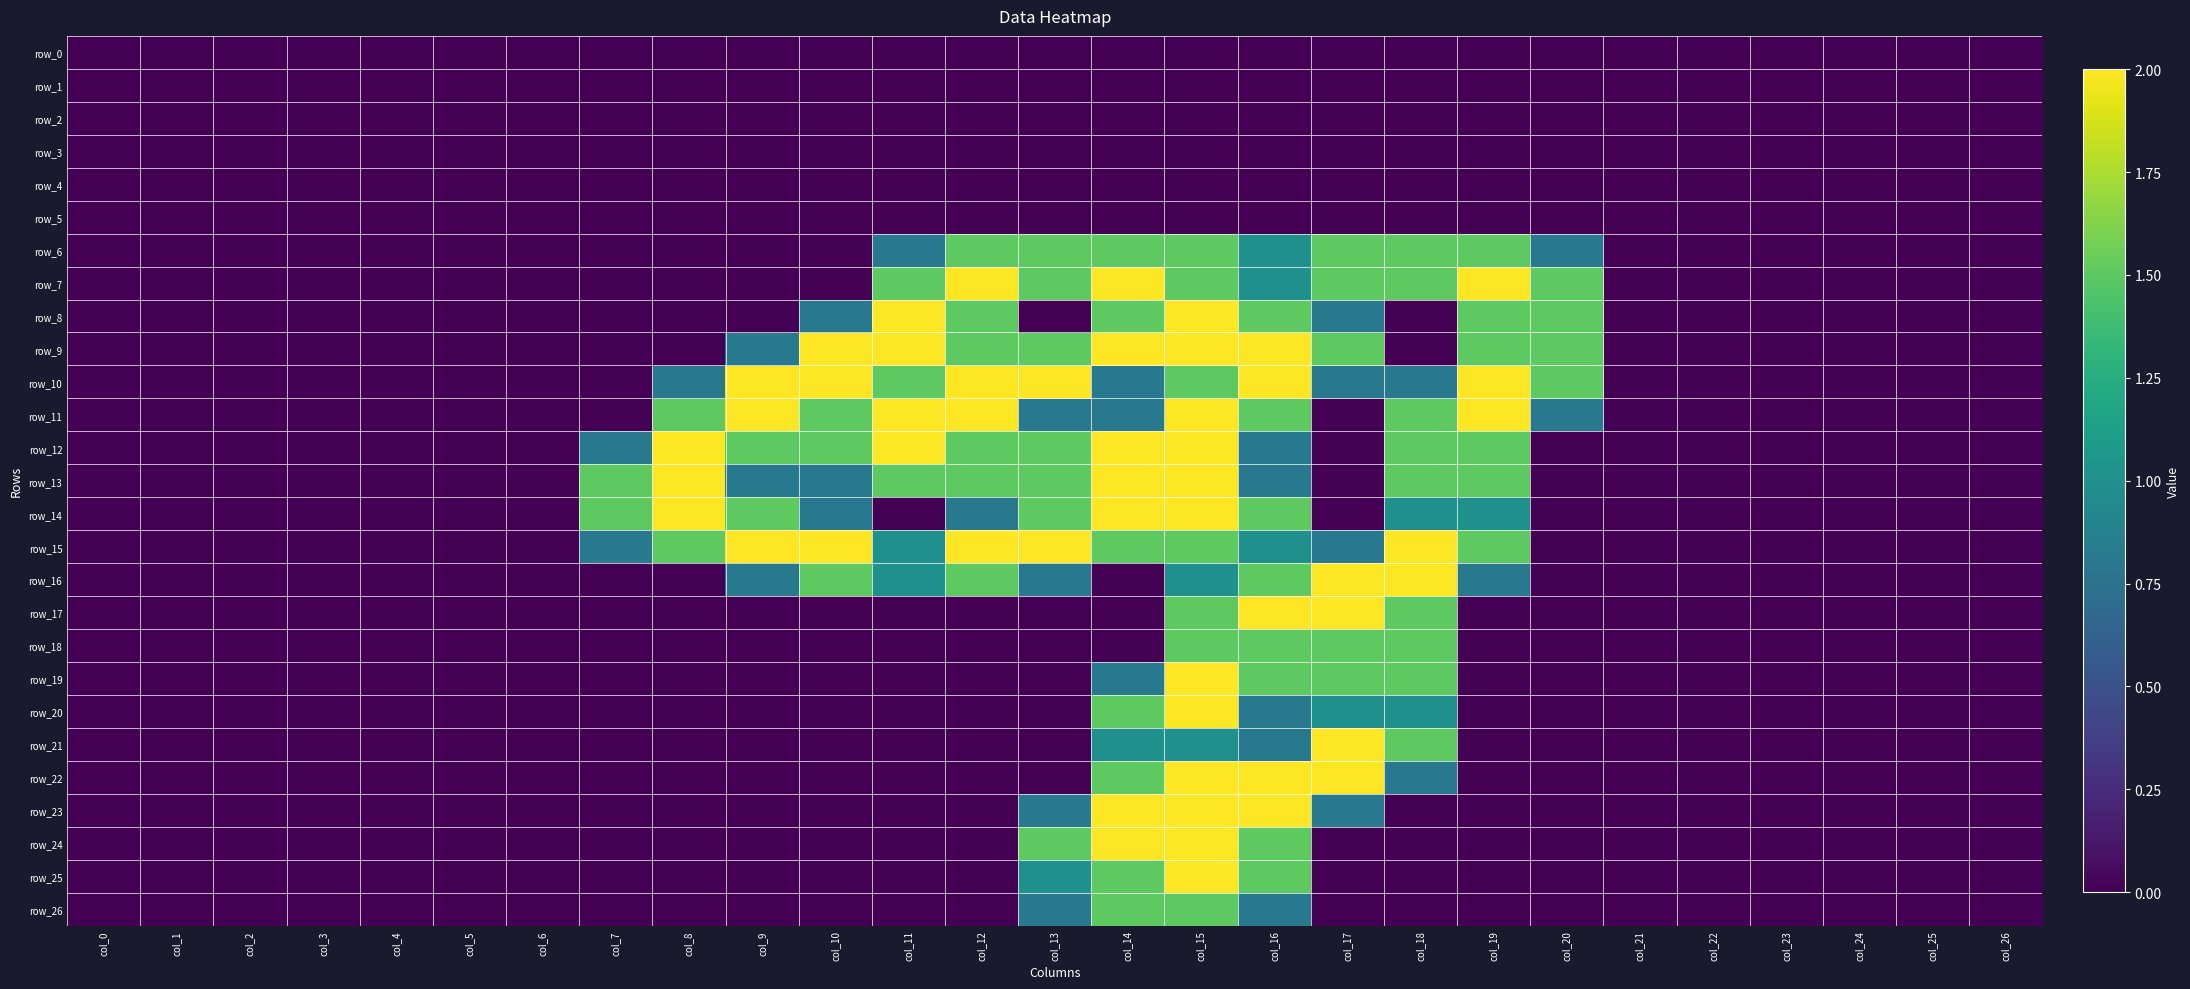

At which label does row_2 reach its minimum?

col_0